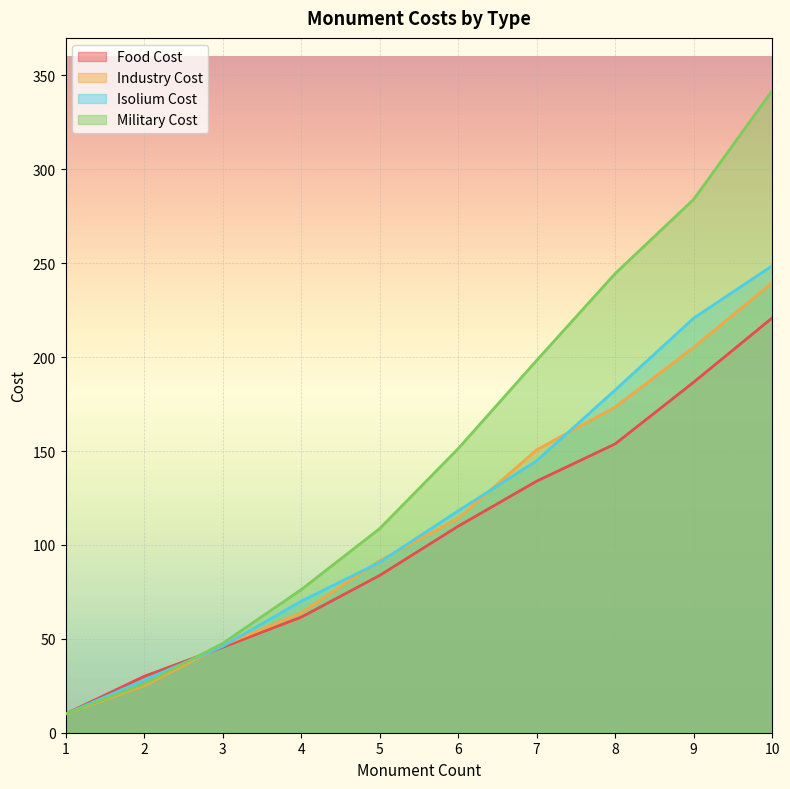

What is the value of the Isolium Cost point at the 10th from the left?

248.7